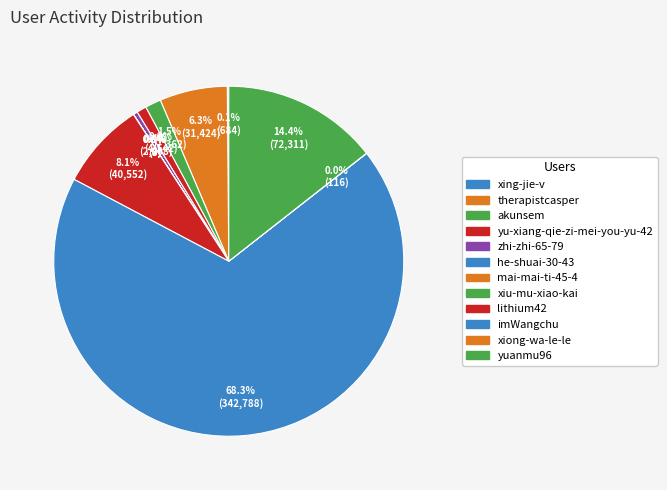

Rank the categories by value from highest to lowest.

imWangchu, yuanmu96, lithium42, therapistcasper, akunsem, yu-xiang-qie-zi-mei-you-yu-42, zhi-zhi-65-79, xing-jie-v, xiong-wa-le-le, mai-mai-ti-45-4, he-shuai-30-43, xiu-mu-xiao-kai